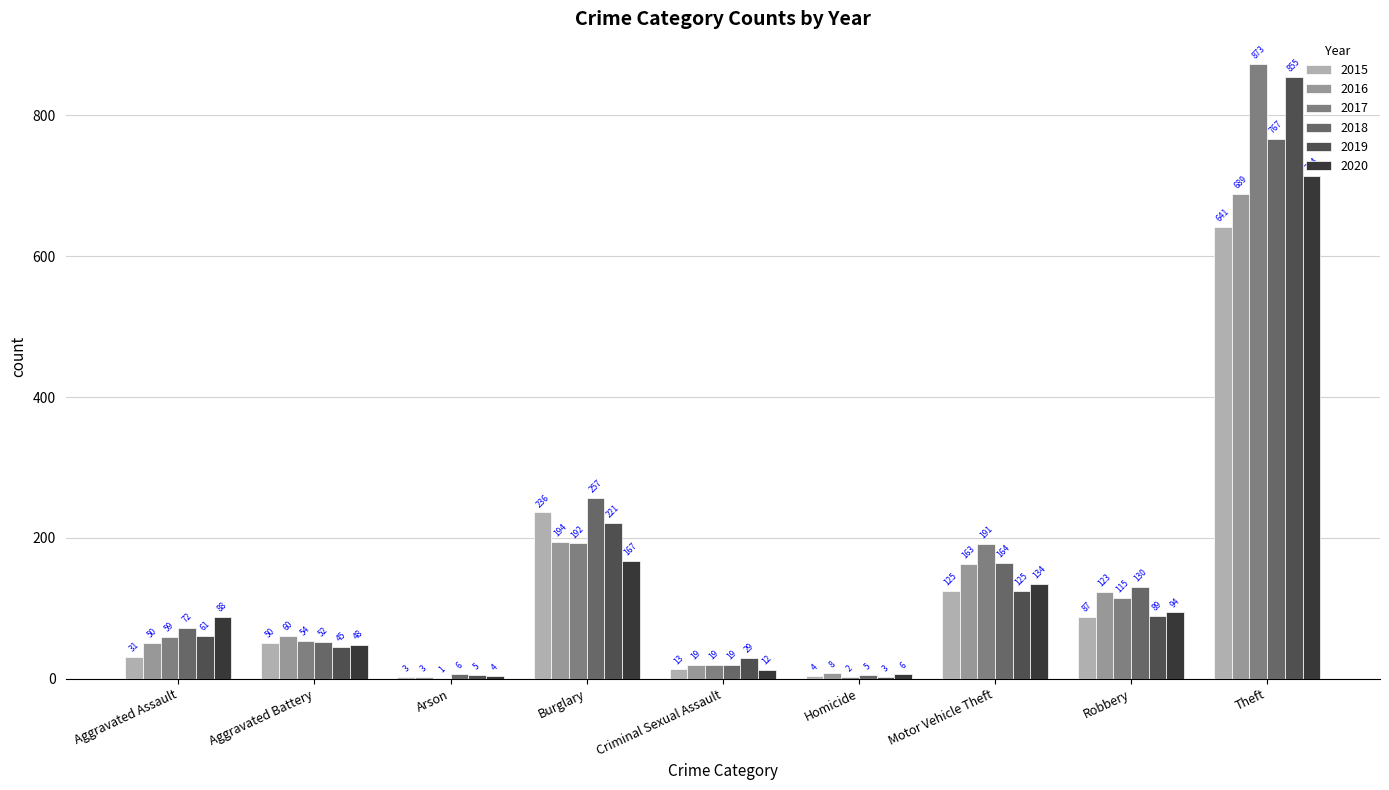

Which category has the highest value in the 2018 series?

Theft